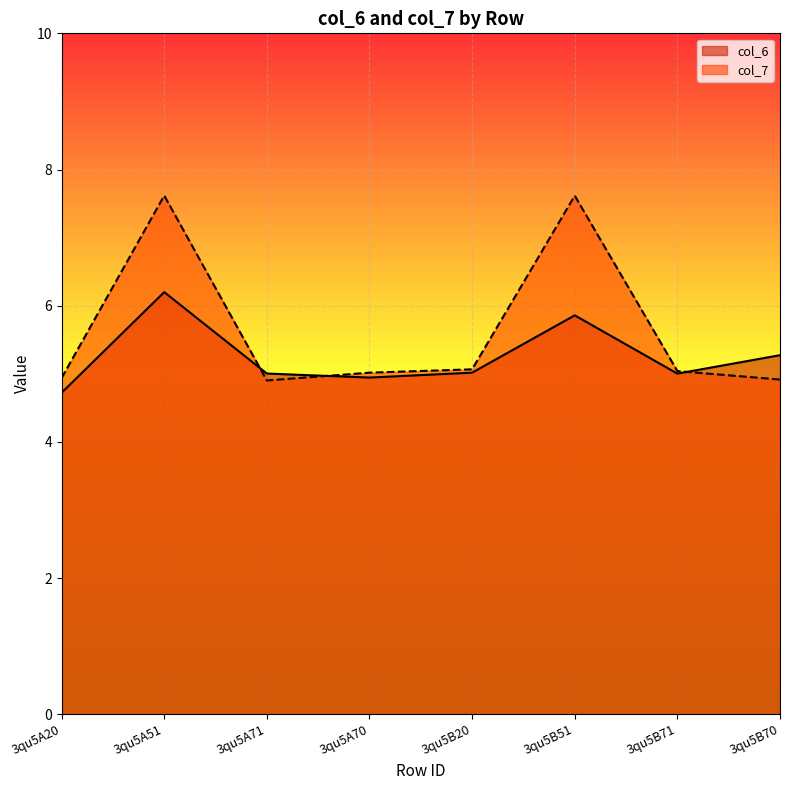

Rank the series at 3qu5B51 from lowest to highest value.

col_6, col_7